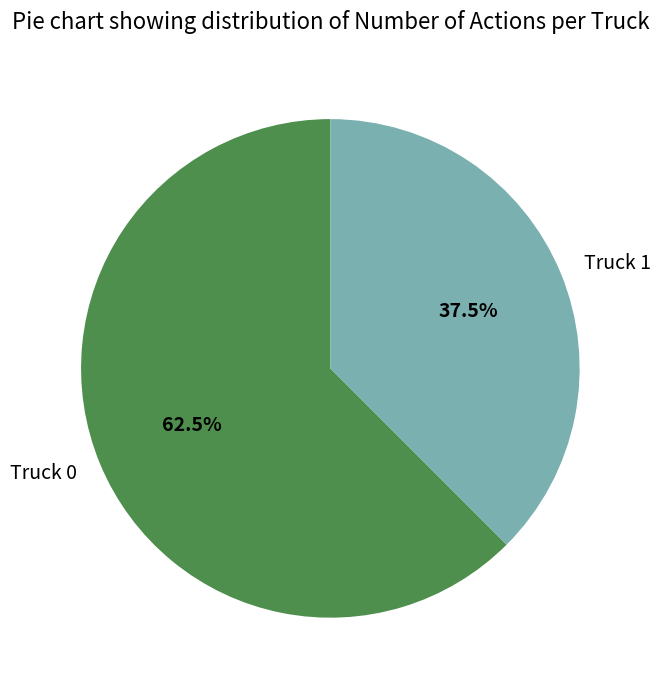

Between Truck 1 and Truck 0, which is larger?

Truck 0